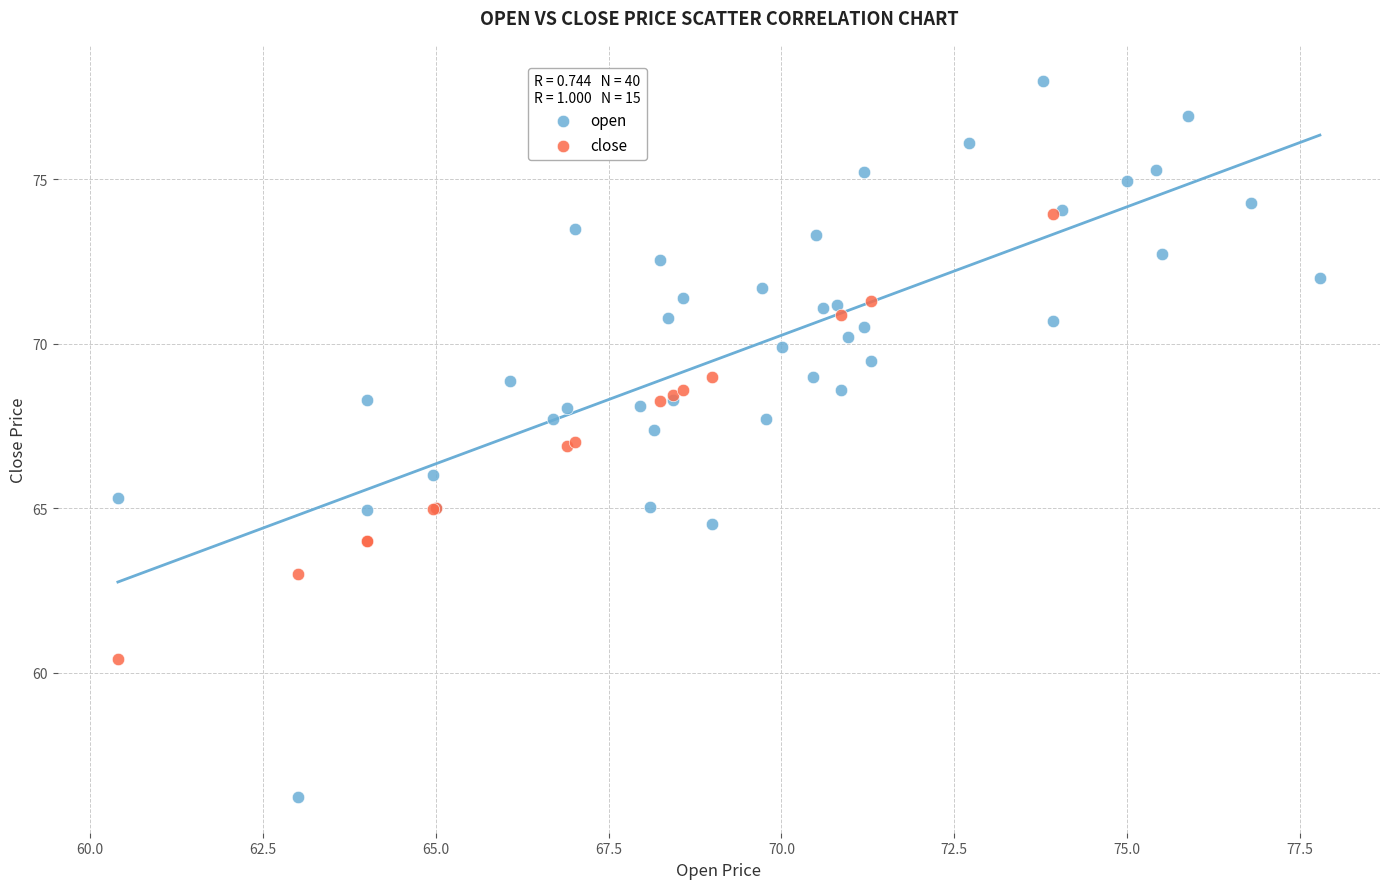

Which series has the widest spread of Y values?

open